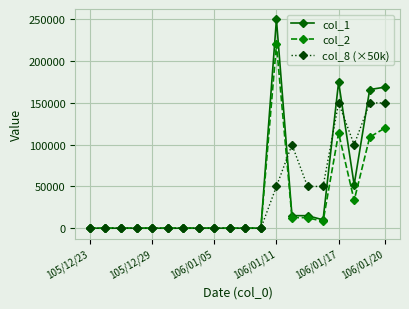

At how many categories does at least one series exceed 43980?

8